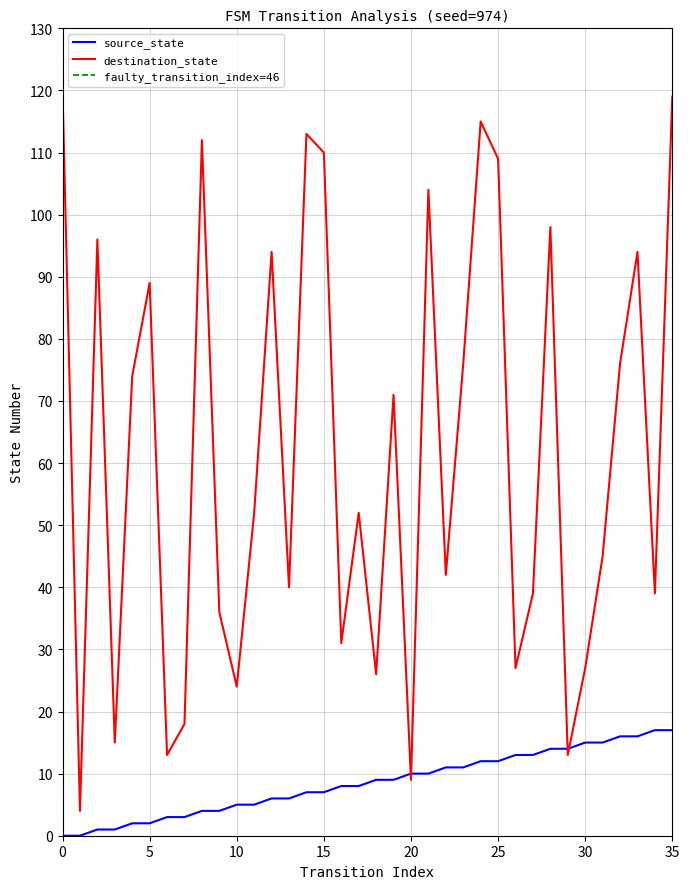

The source_state series shows 15 at 21. True or false?

False